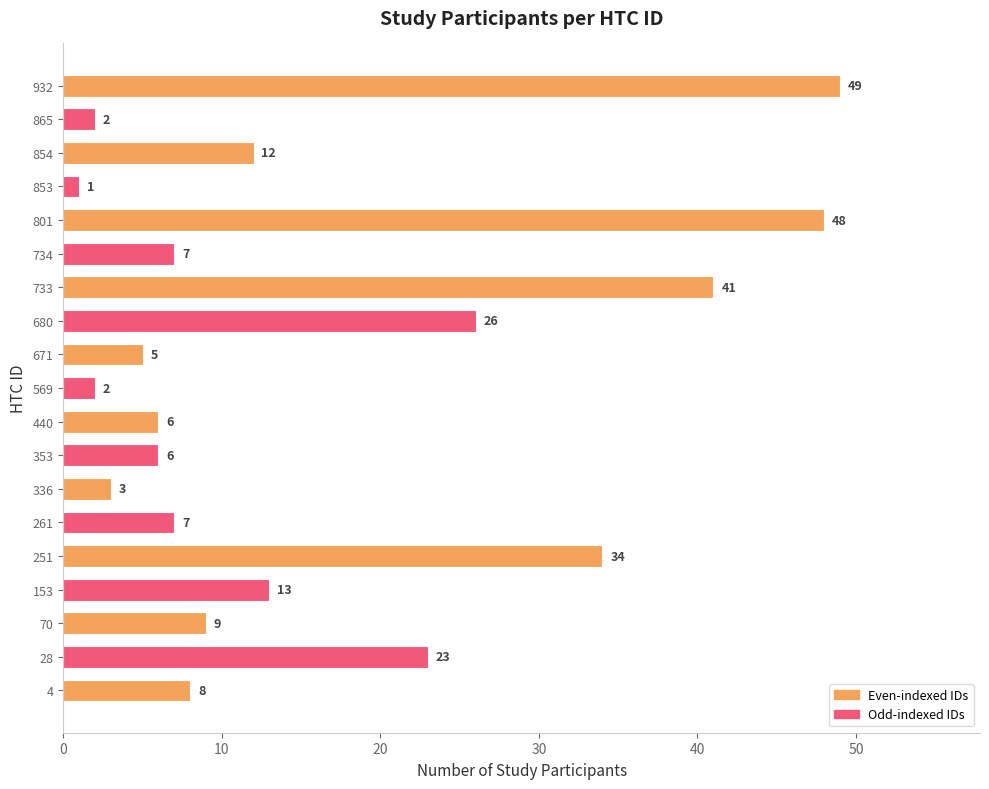

The chart shows a value of 9 at 680. True or false?

False